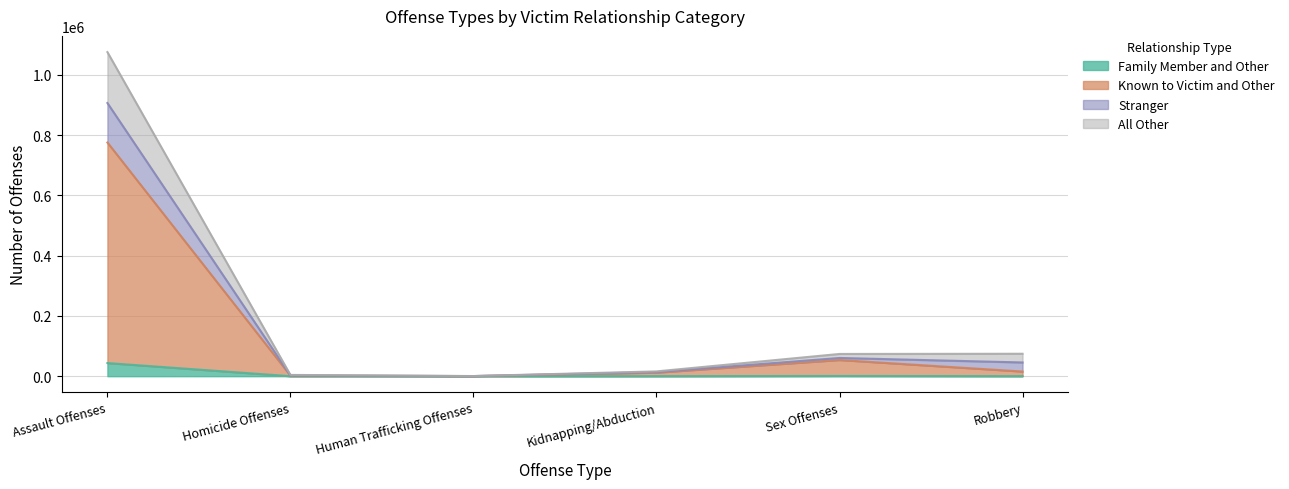

How many lines are shown in the chart?

4